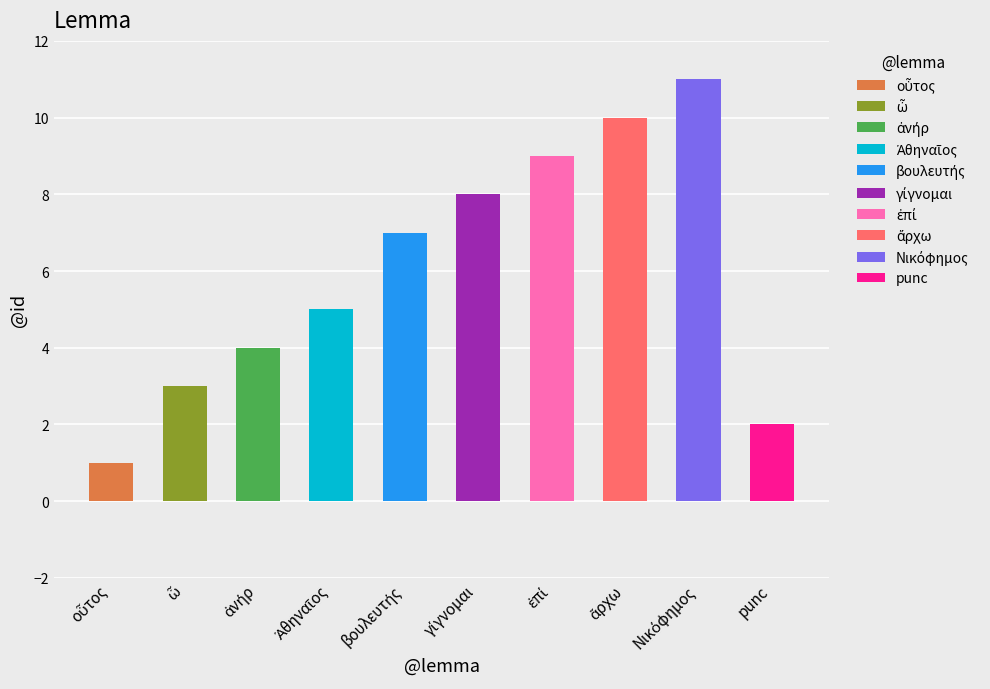

What is the sum of all values?

60